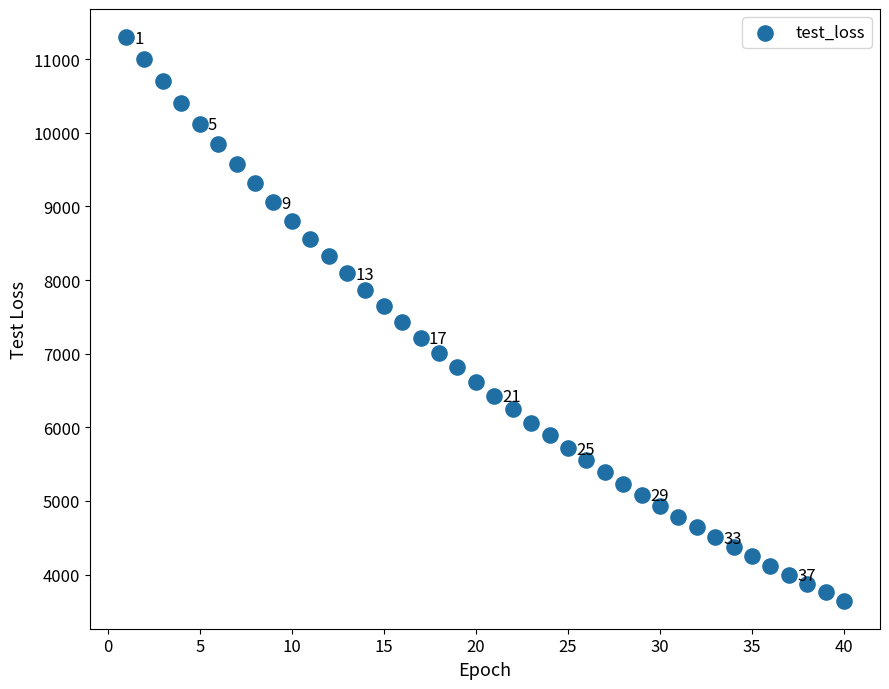

What is the range of Y values (max minus min)?

7652.7